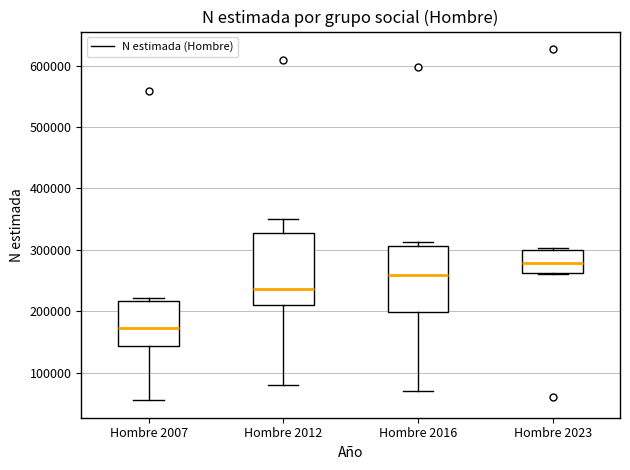

Reading left to right, transcribe this box plot: for each box, give where its median line is, the range the box spans, and where its two whiskers end, as read against the y-axis. The values are not printed on the chart, so give them approximately, as read against the axis.

Hombre 2007: median 170000, box 140000 to 220000, whiskers 60000 to 220000 (just above the box's upper edge)
Hombre 2012: median 240000, box 210000 to 330000, whiskers 80000 to 350000
Hombre 2016: median 260000, box 200000 to 310000, whiskers 70000 to 310000 (just above the box's upper edge)
Hombre 2023: median 280000, box 260000 to 300000, whiskers 260000 to 300000 (just above the box's upper edge)